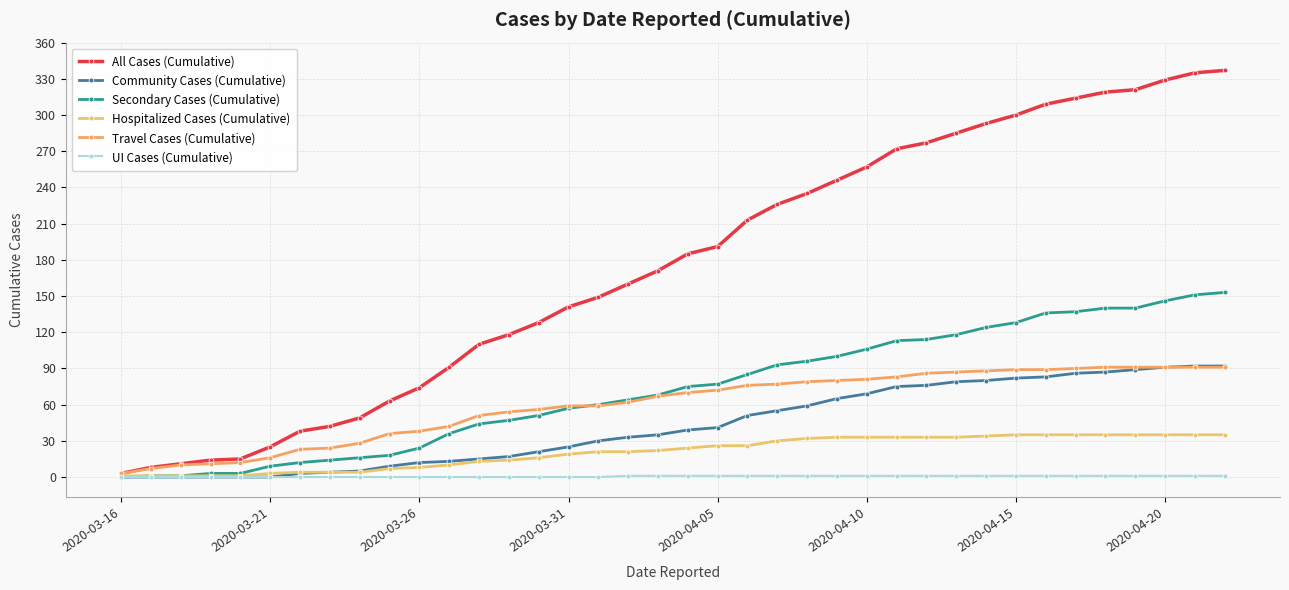

Is this an area chart (filled region under the line)?

No